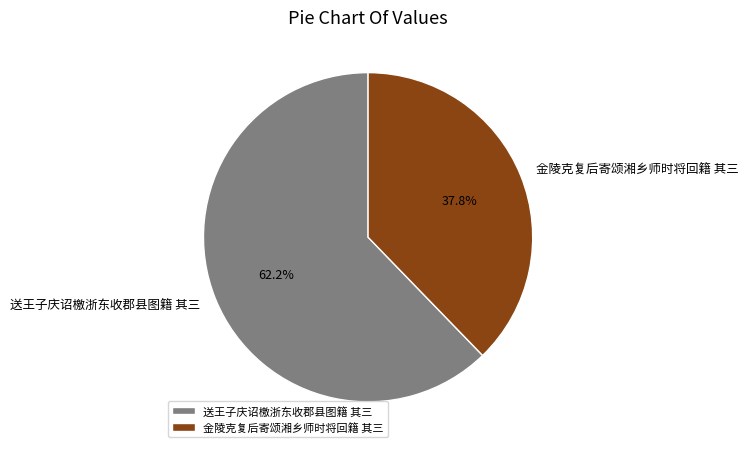

Which category has the biggest portion of the pie?

送王子庆诏檄浙东收郡县图籍 其三